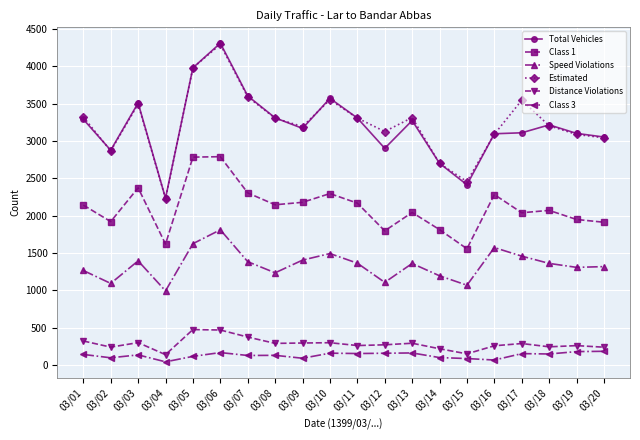

At which label does Class 1 reach its minimum?

03/15